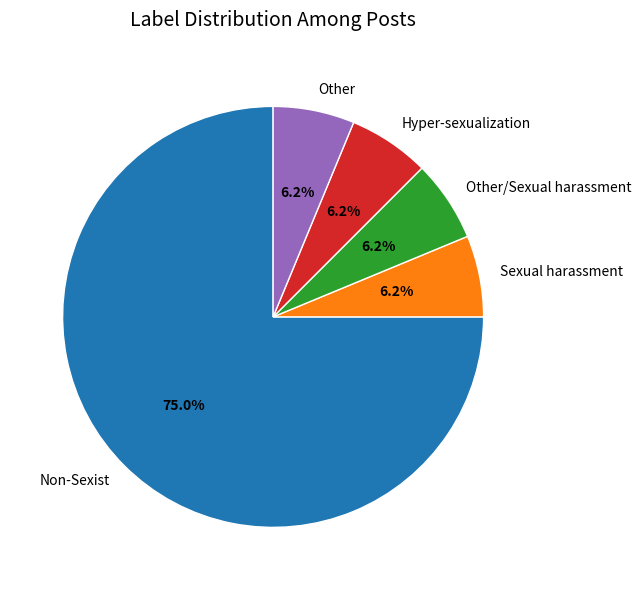

How many segments does this pie chart have?

5